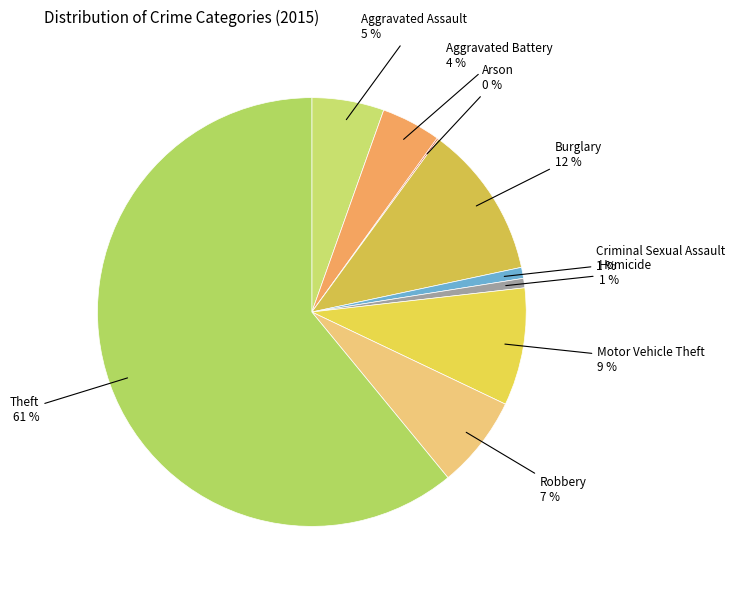

What is the largest slice in the pie chart?

Theft